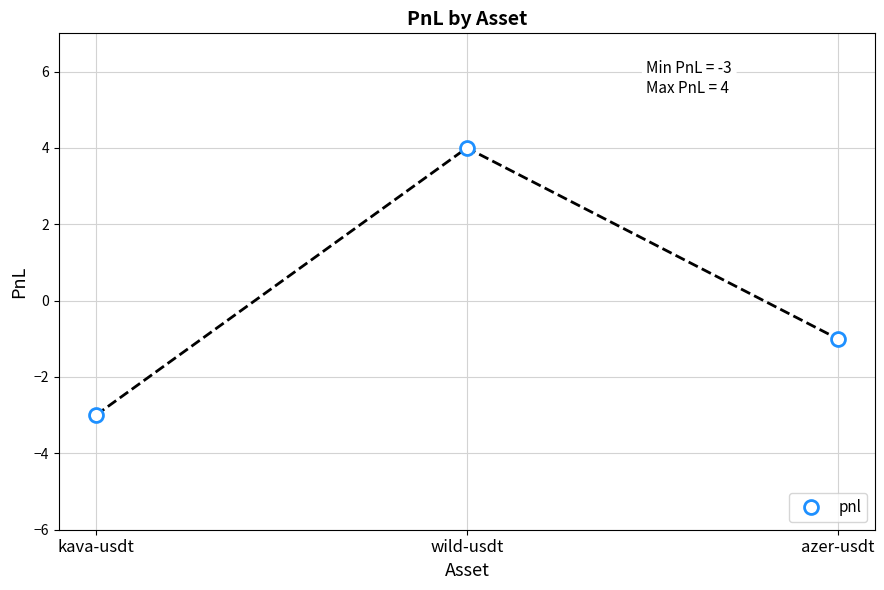

Which has a higher value, wild-usdt or azer-usdt?

wild-usdt